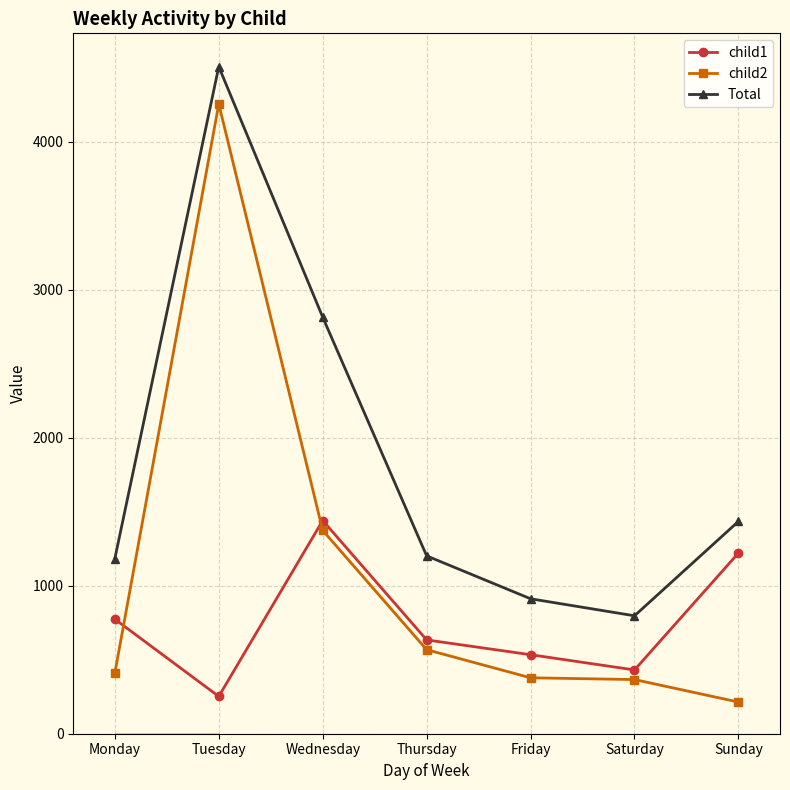

How many lines are shown in the chart?

3